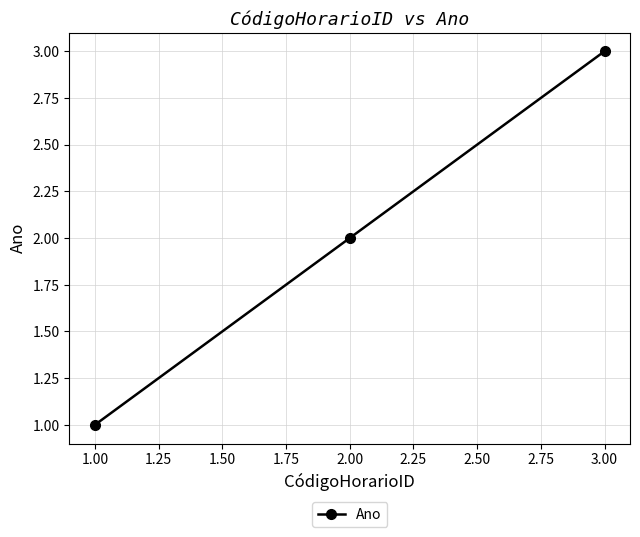

What is the maximum value shown in the chart?

3